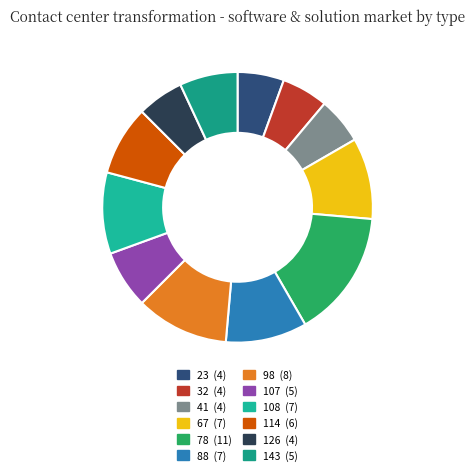

Rank the categories by value from lowest to highest.

23, 32, 41, 126, 107, 143, 114, 67, 88, 108, 98, 78